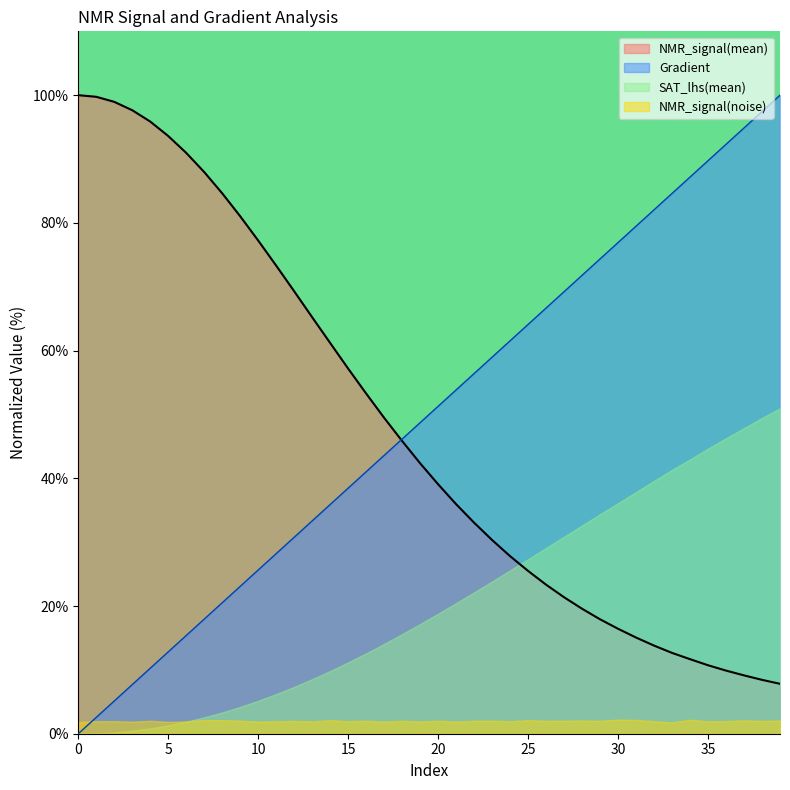

How many times do NMR_signal(mean) and Gradient cross each other?

1